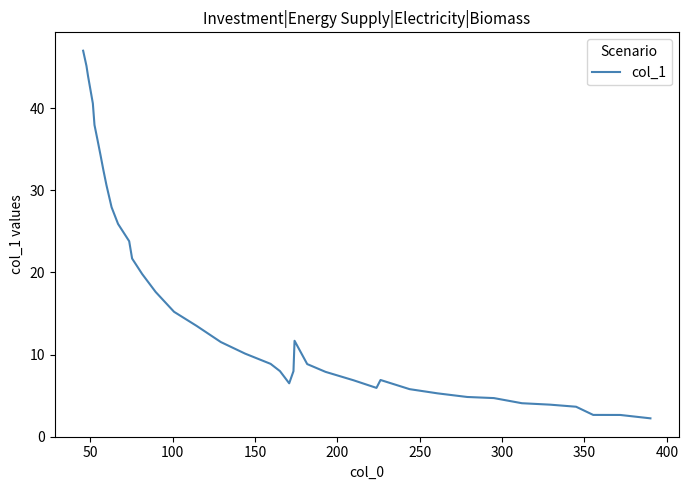

What is the smallest value displayed?

2.2